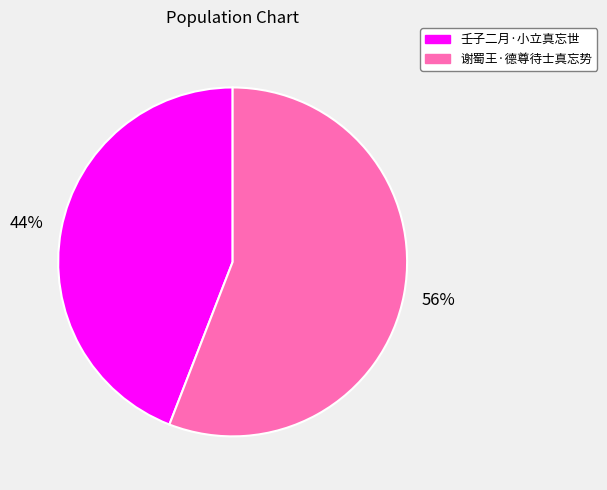

What is the smallest slice in the pie chart?

壬子二月·小立真忘世